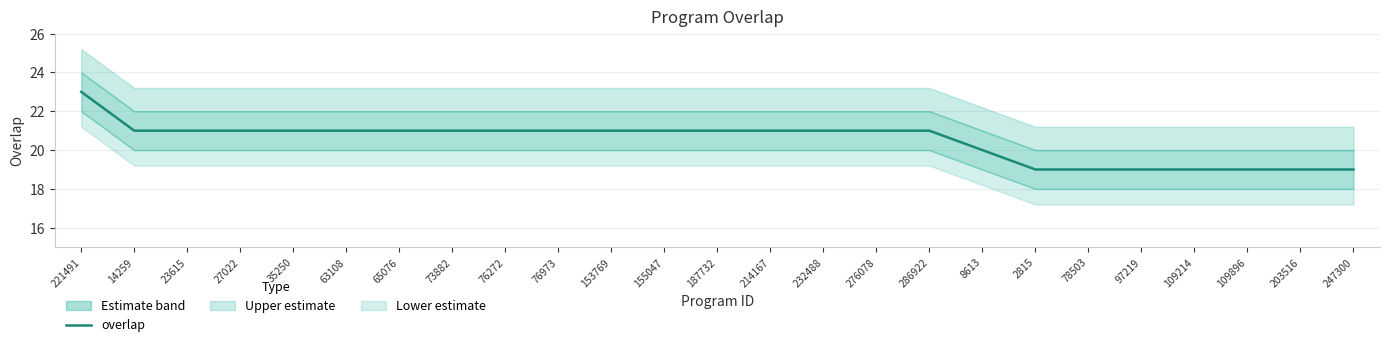

What is the sum of the values at 109214 and 78503?

38